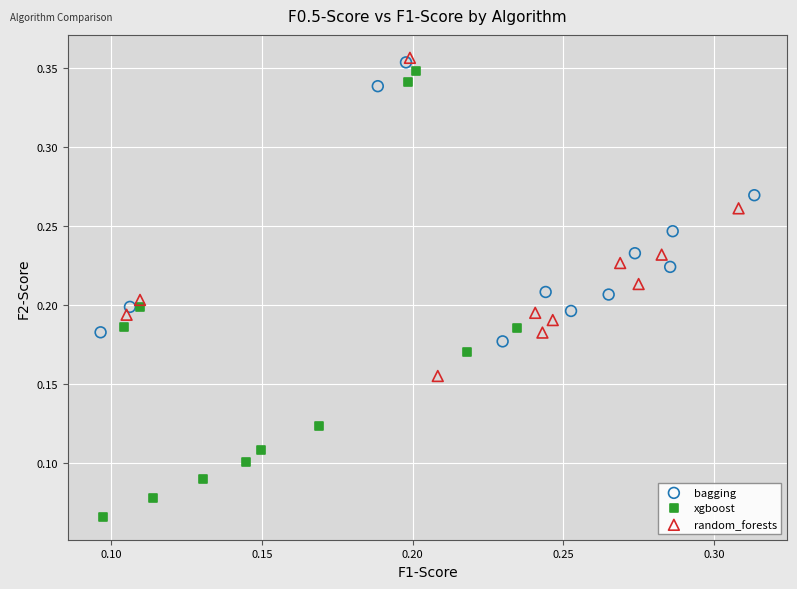

Which series has the widest spread of Y values?

xgboost